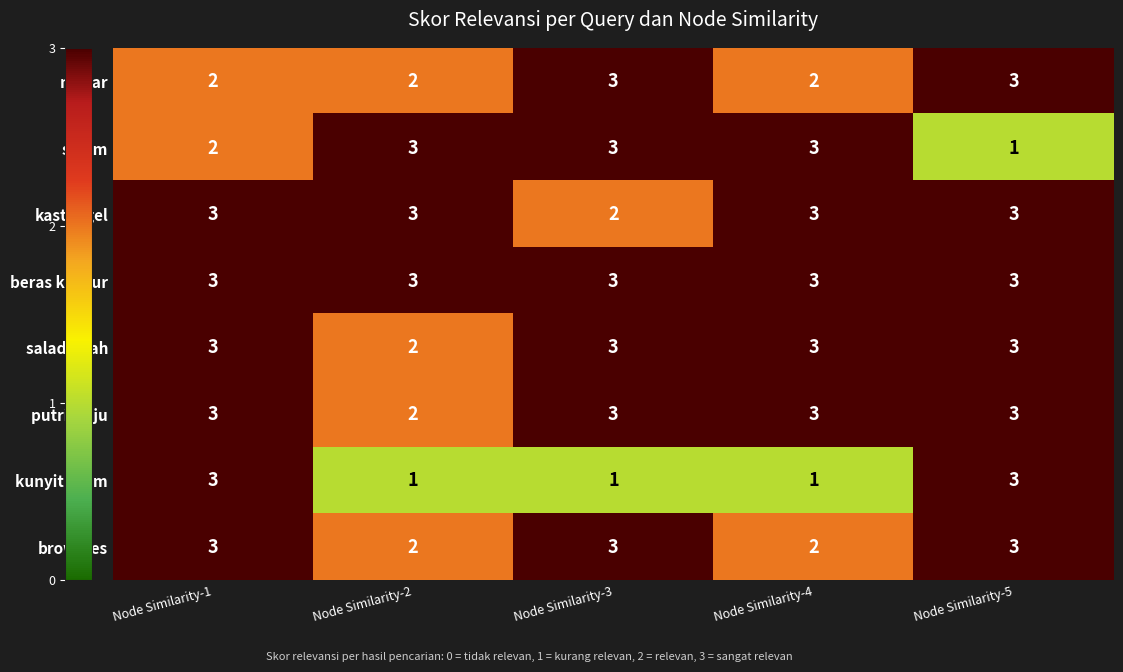

At which label is putri salju closest to 2?

Node Similarity-2